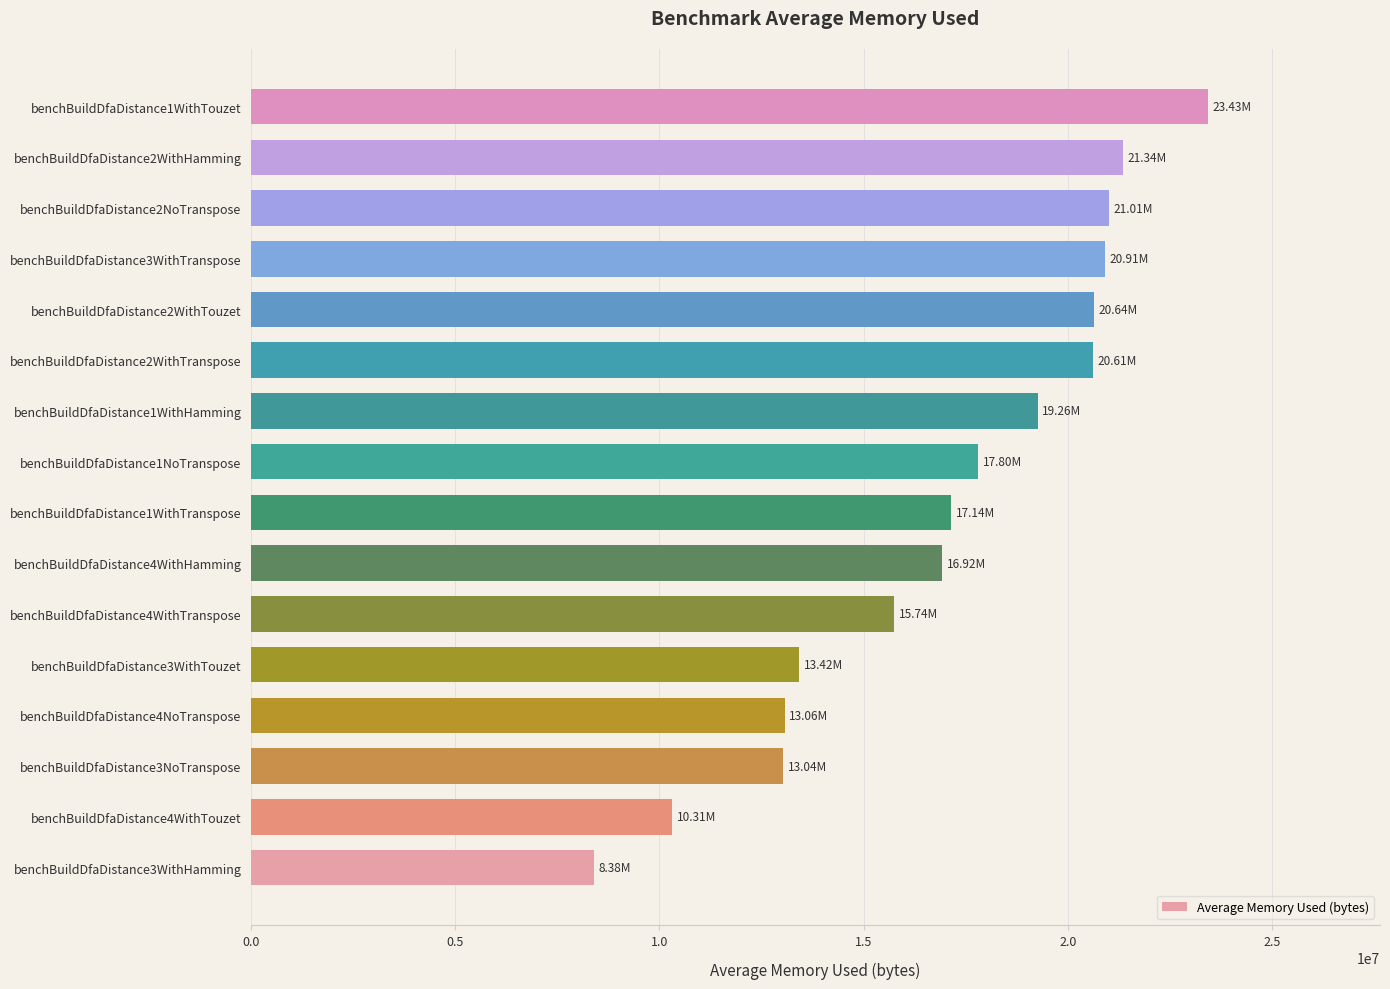

What is the difference between the maximum and minimum values?

15046975.6